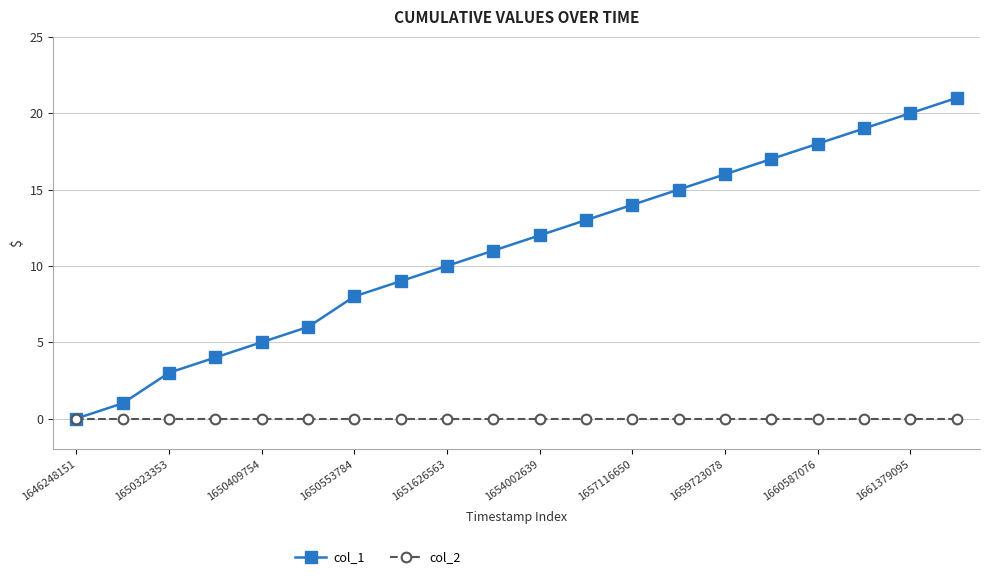

Which series has the largest range (max minus min)?

col_1